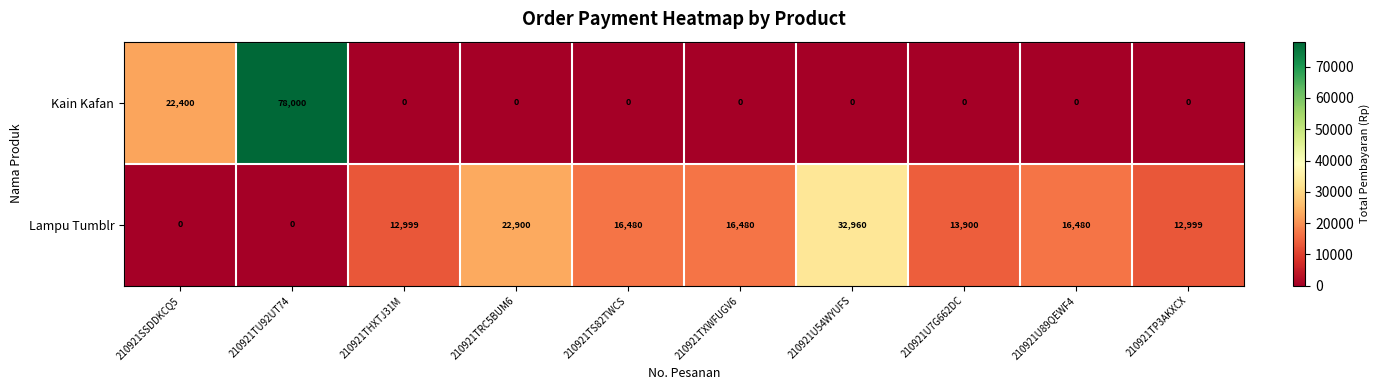

Reading left to right, extract all data points from this chart.

Kain Kafan: 22400	78000	0	0	0	0	0	0	0	0
Lampu Tumblr: 0	0	12999	22900	16480	16480	32960	13900	16480	12999